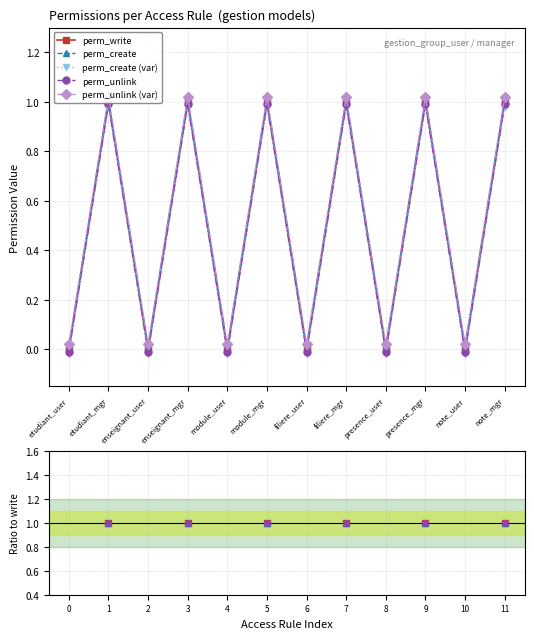

How many lines are shown in the chart?

5